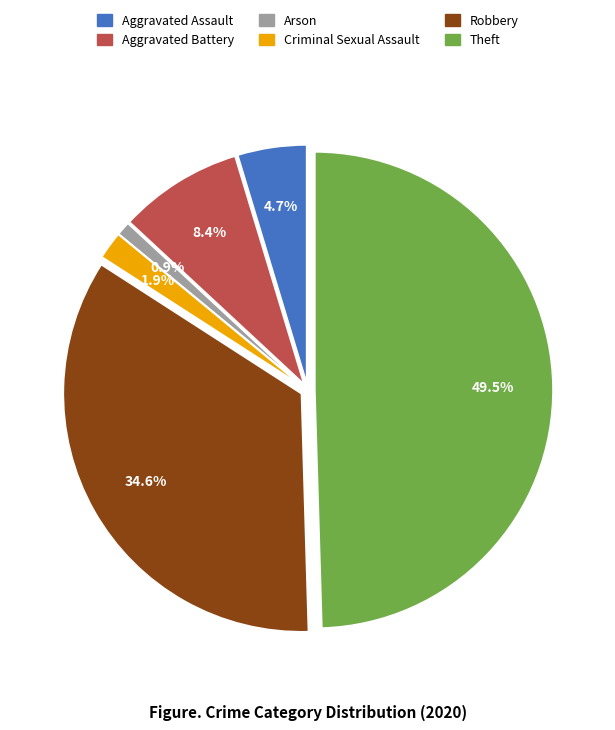

Which has a higher value, Theft or Aggravated Battery?

Theft